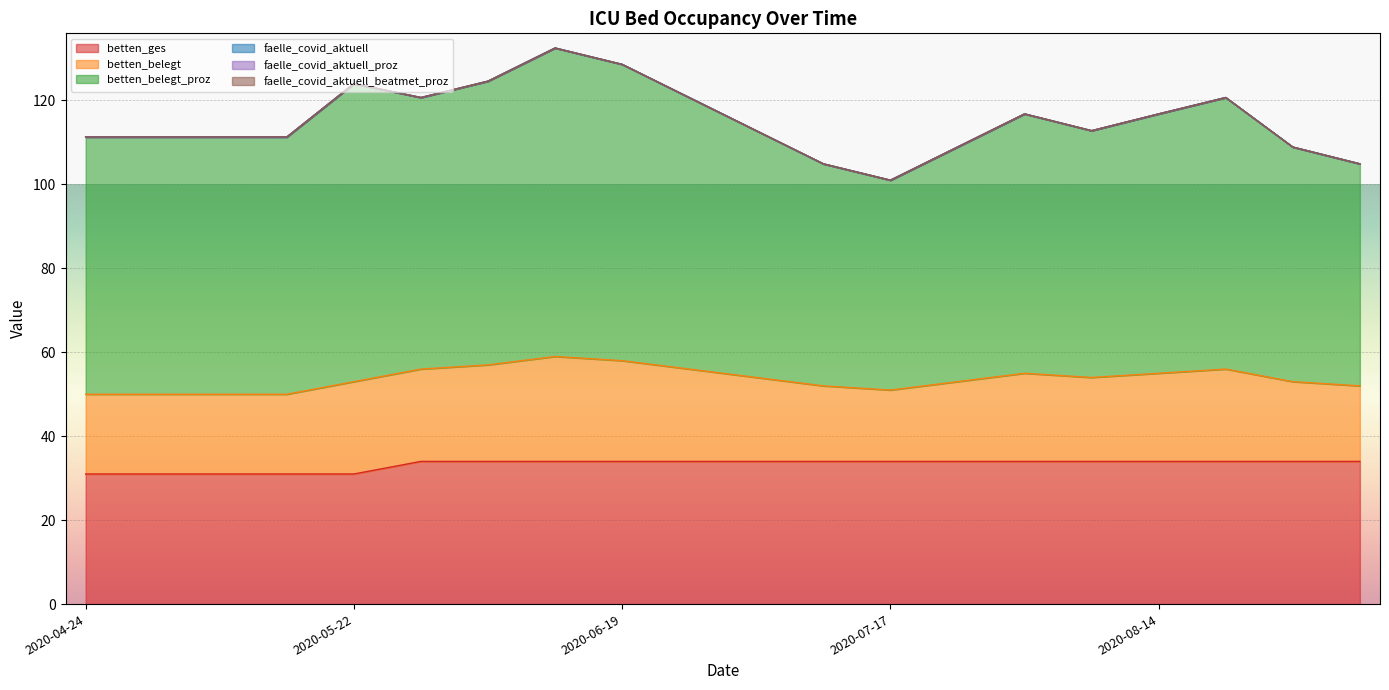

Which category has the lowest value in the faelle_covid_aktuell_beatmet_proz series?

2020-04-24